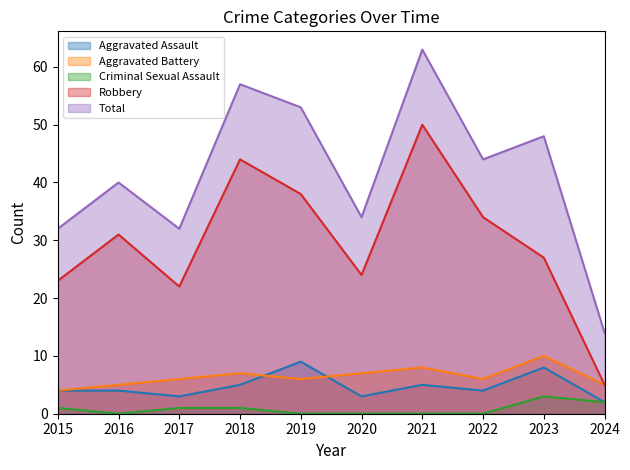

The value of Robbery at 2018 is 44. True or false?

True